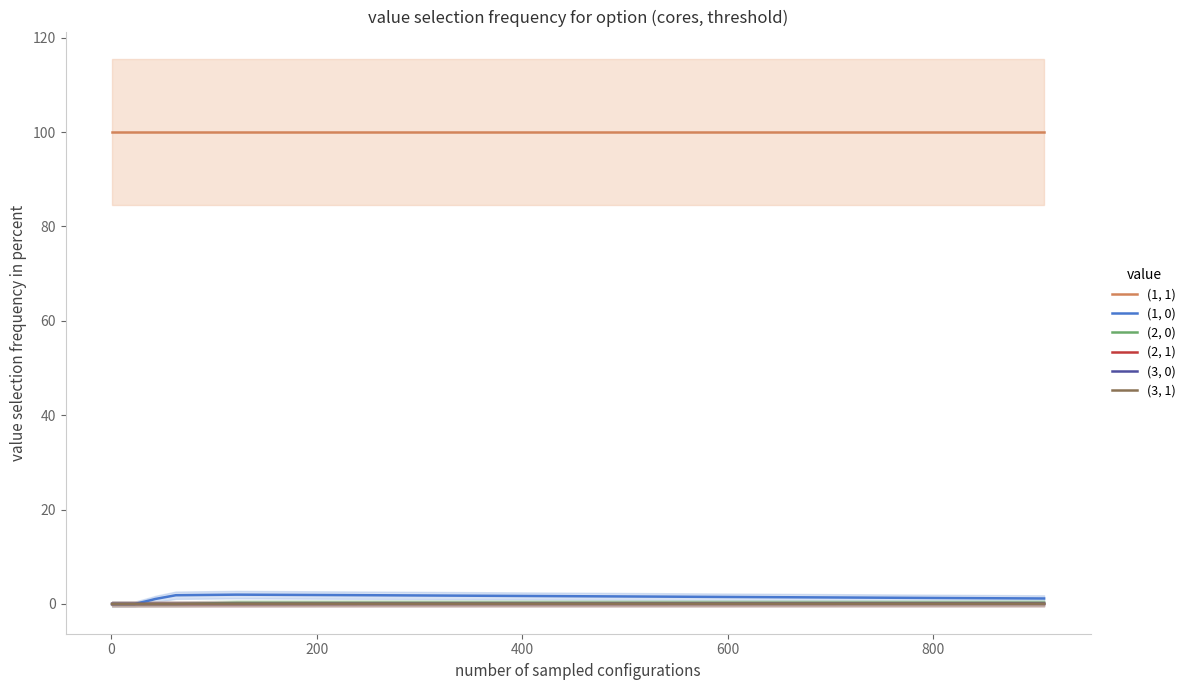

Count the (3, 1) values in the range 0 to 1.

20